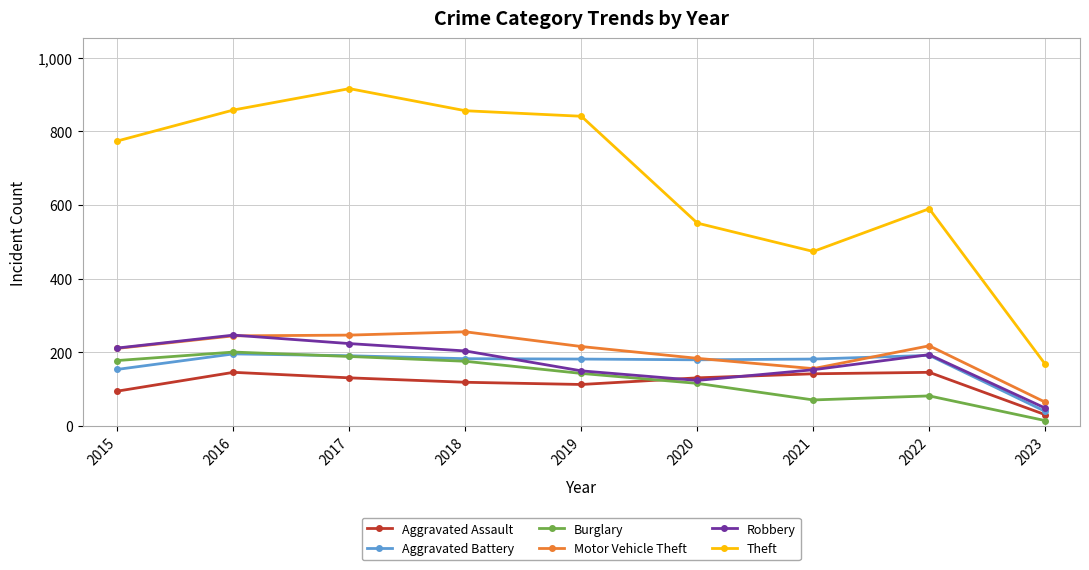

What is the difference between the maximum and minimum values in the Robbery series?

198